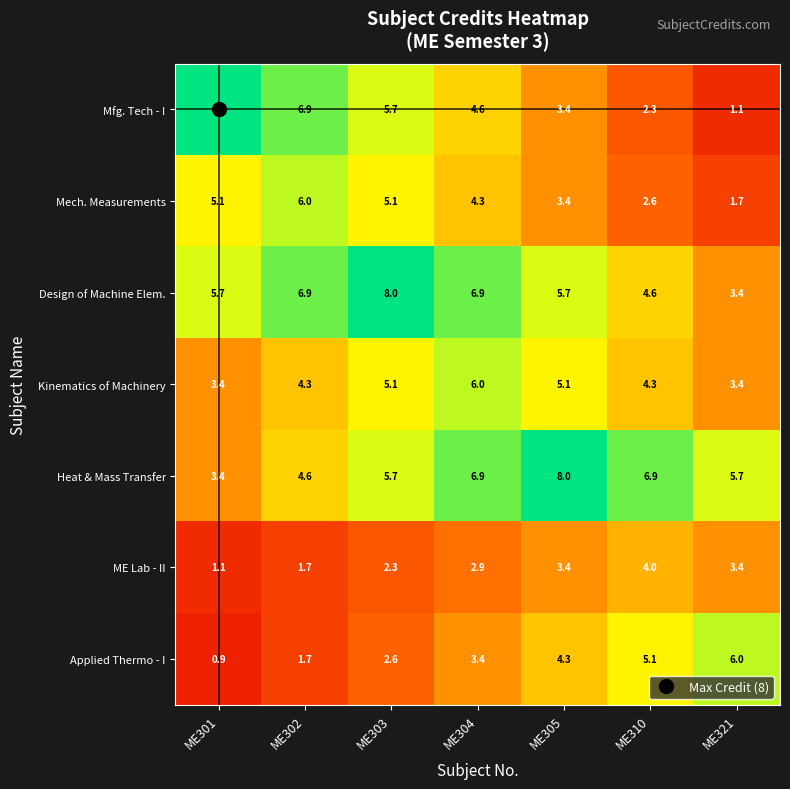

Which series has the largest range (max minus min)?

Mfg. Tech - I